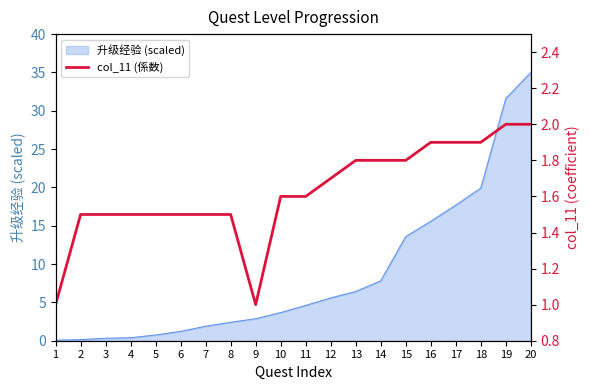

Between 8 and 7, which is larger?

8